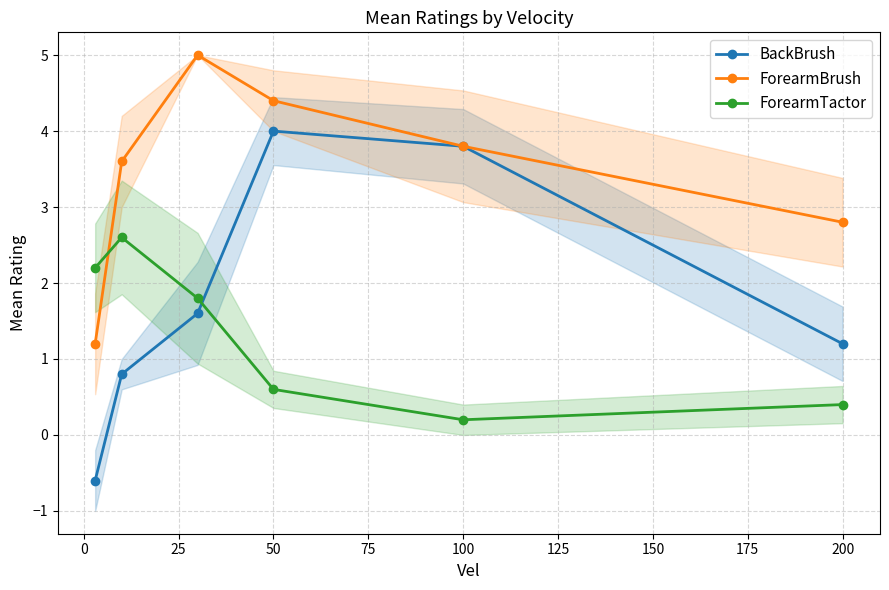

After their last crossing, which series has the higher values: ForearmTactor or BackBrush?

BackBrush